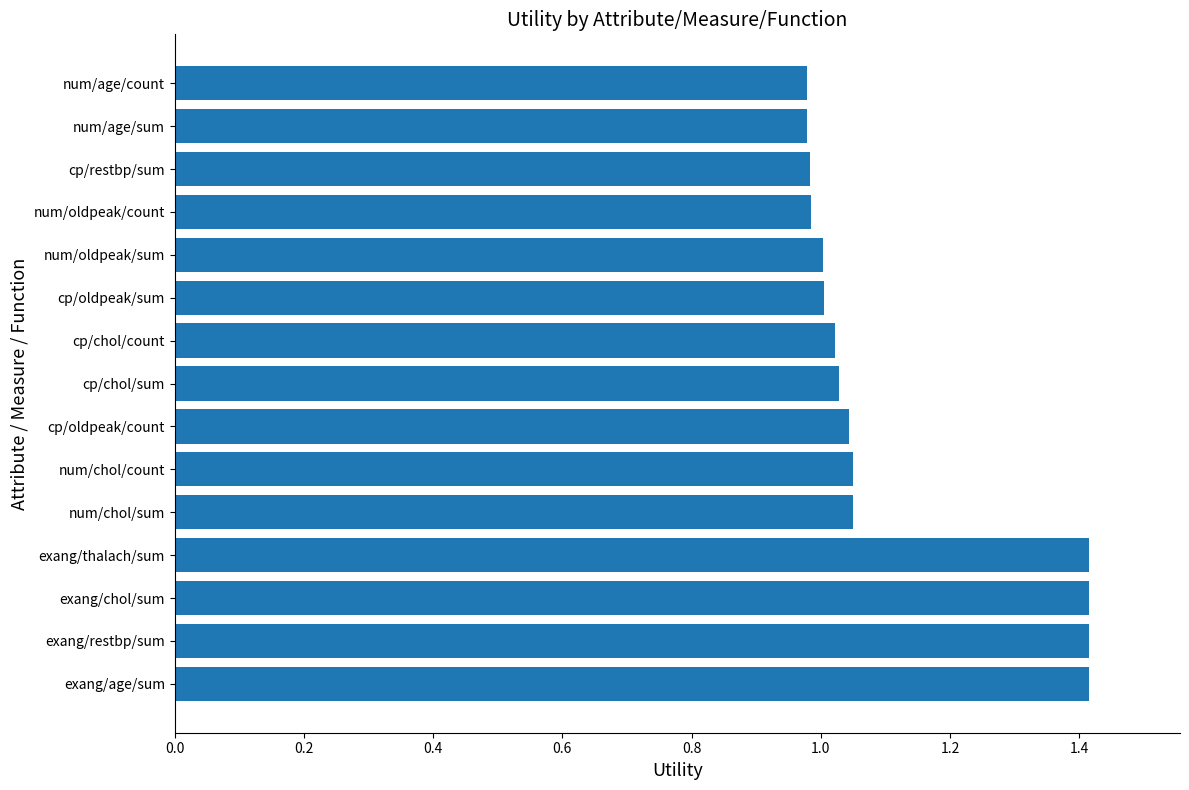

What is the change in value from exang/restbp/sum to num/chol/count?

-0.4